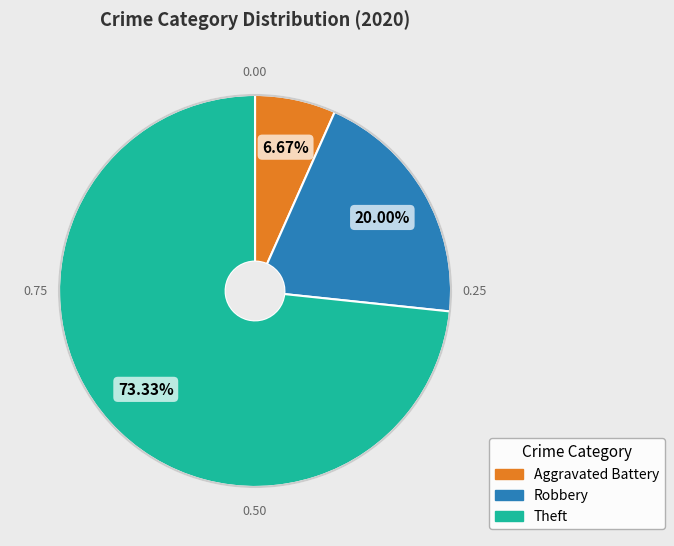

How many slices are in this pie chart?

3